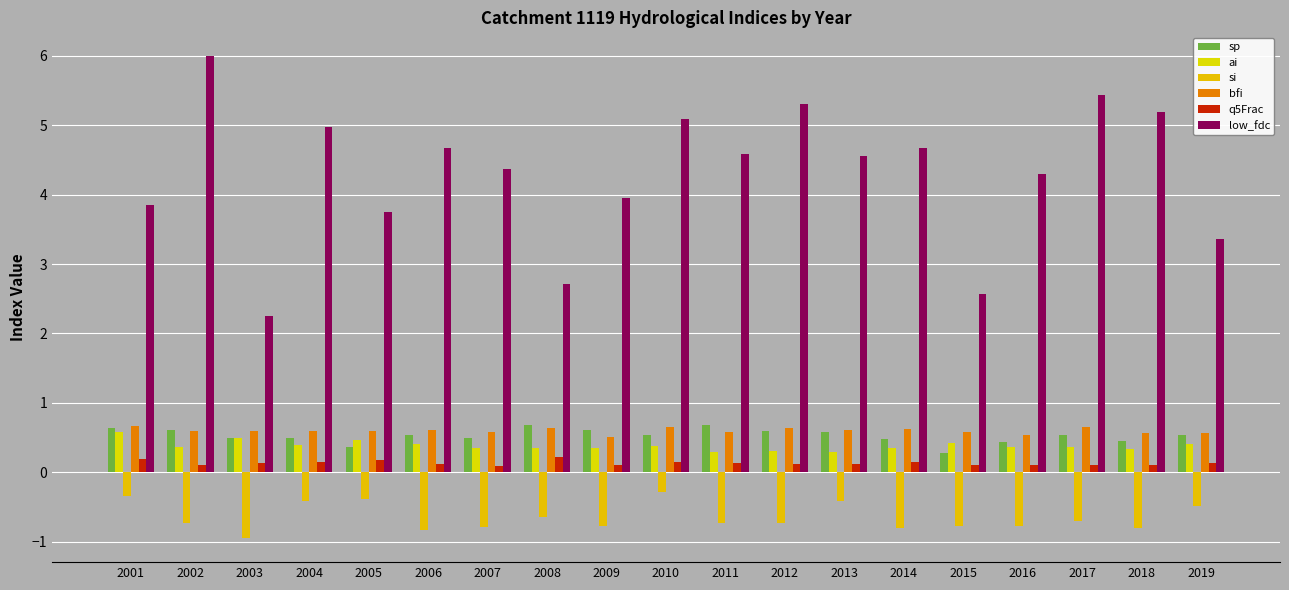

Does the chart contain stacked bars?

No